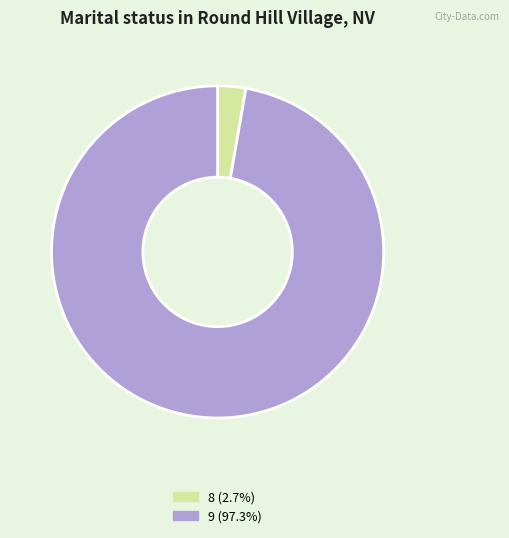

How many slices are in this pie chart?

2